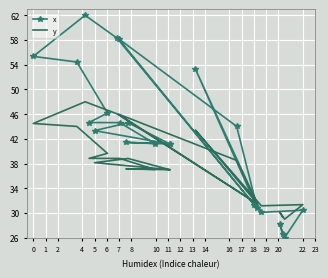

How many data points in y are above 38?

12